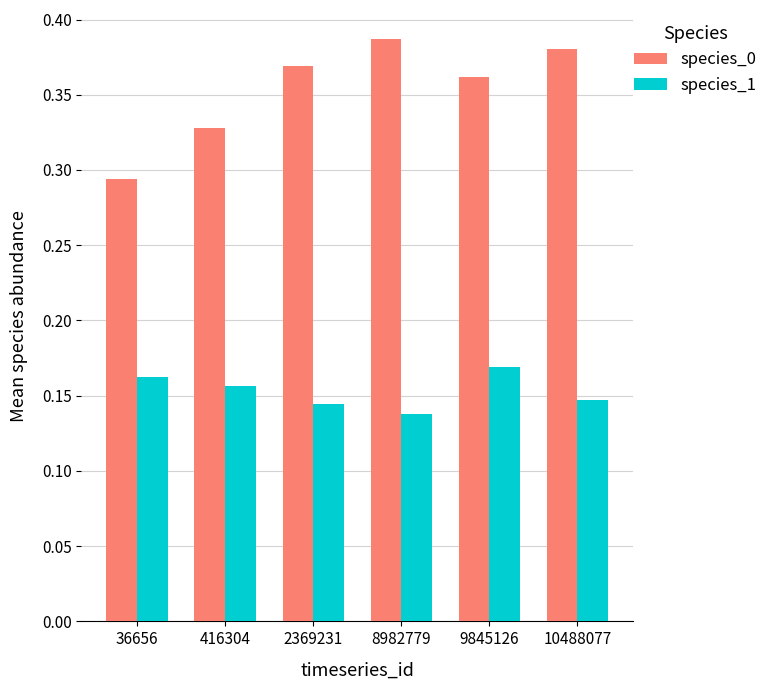

Count the species_1 values in the range 0 to 1.

6